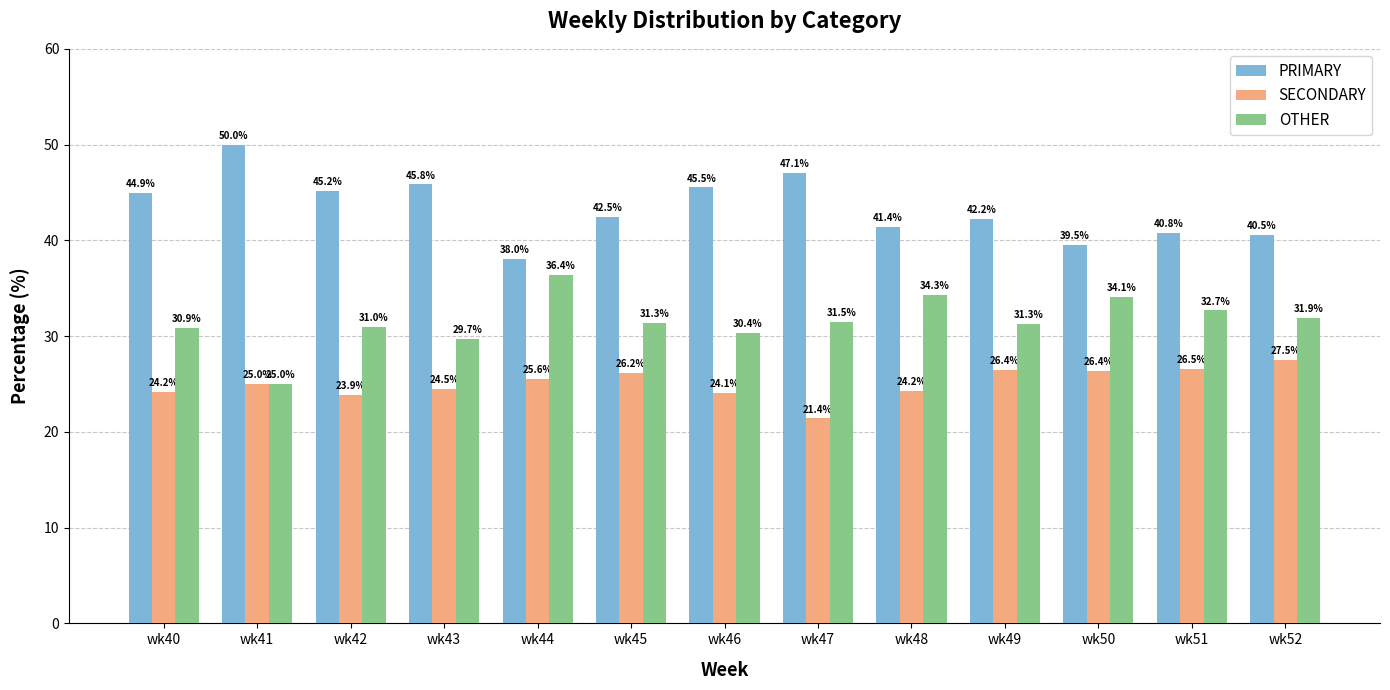

Reading left to right, transcribe all the data shown in this chart.

PRIMARY: 44.9	50.0	45.2	45.8	38.0	42.5	45.5	47.1	41.4	42.2	39.5	40.8	40.5
SECONDARY: 24.2	25.0	23.9	24.5	25.6	26.2	24.1	21.4	24.2	26.4	26.4	26.5	27.5
OTHER: 30.9	25.0	31.0	29.7	36.4	31.3	30.4	31.5	34.3	31.3	34.1	32.7	31.9